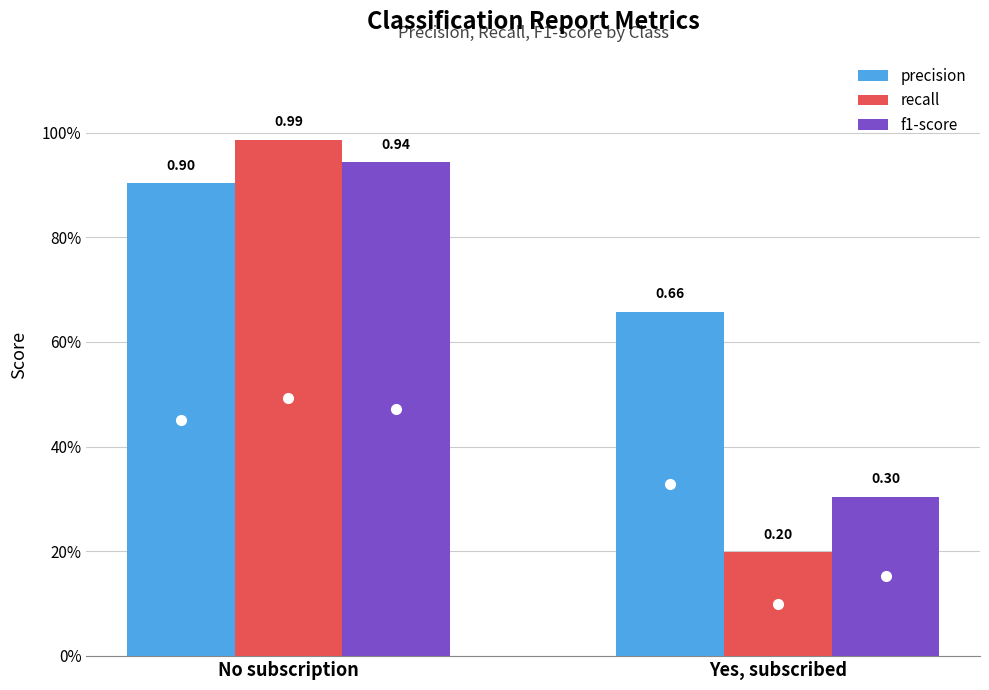

Does the chart contain any negative values?

No